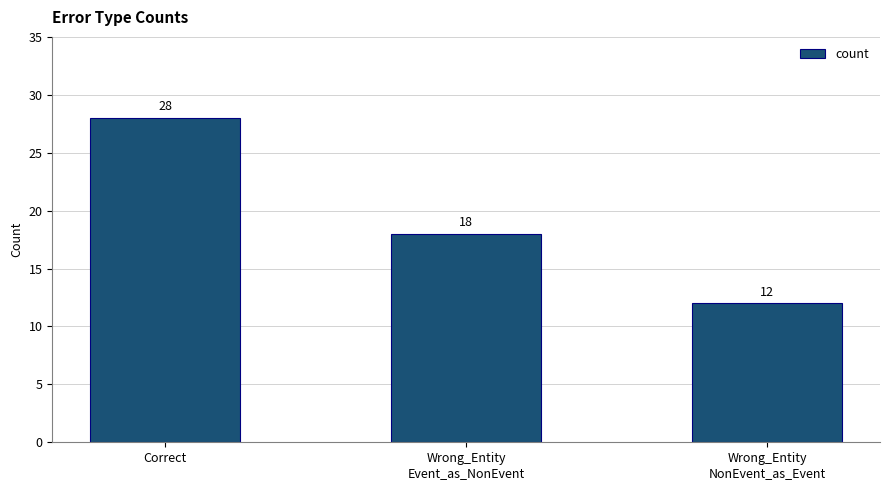

Reading right to left, list all the values displayed in this chart.

12	18	28